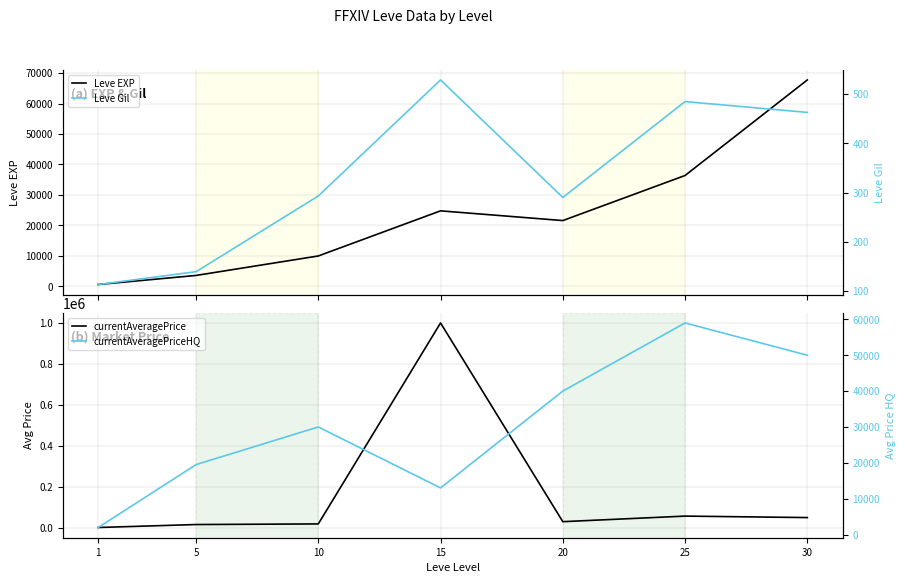

What is the sum of the currentAveragePrice values at 20 and 10?

49012.8